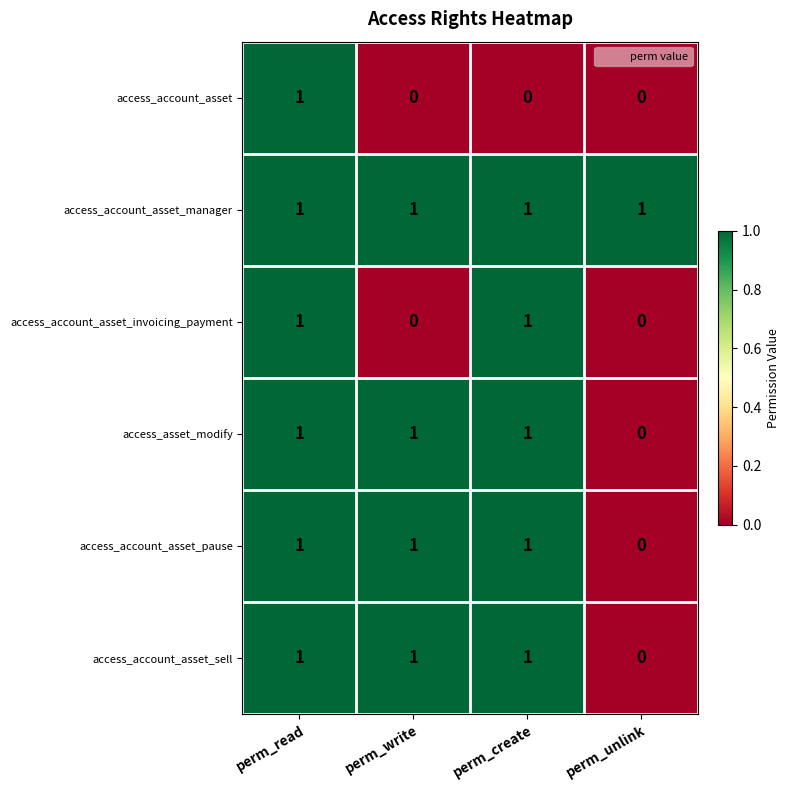

What is the spread (max minus min) of values at perm_write?

1